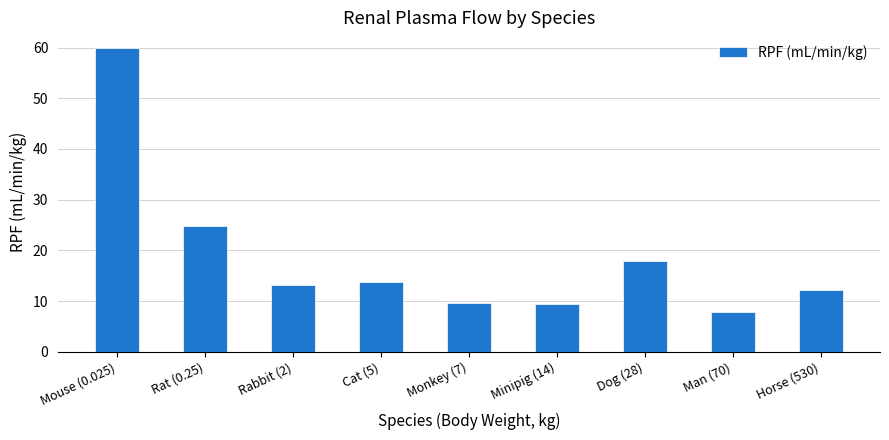

What is the sum of all values?

168.5